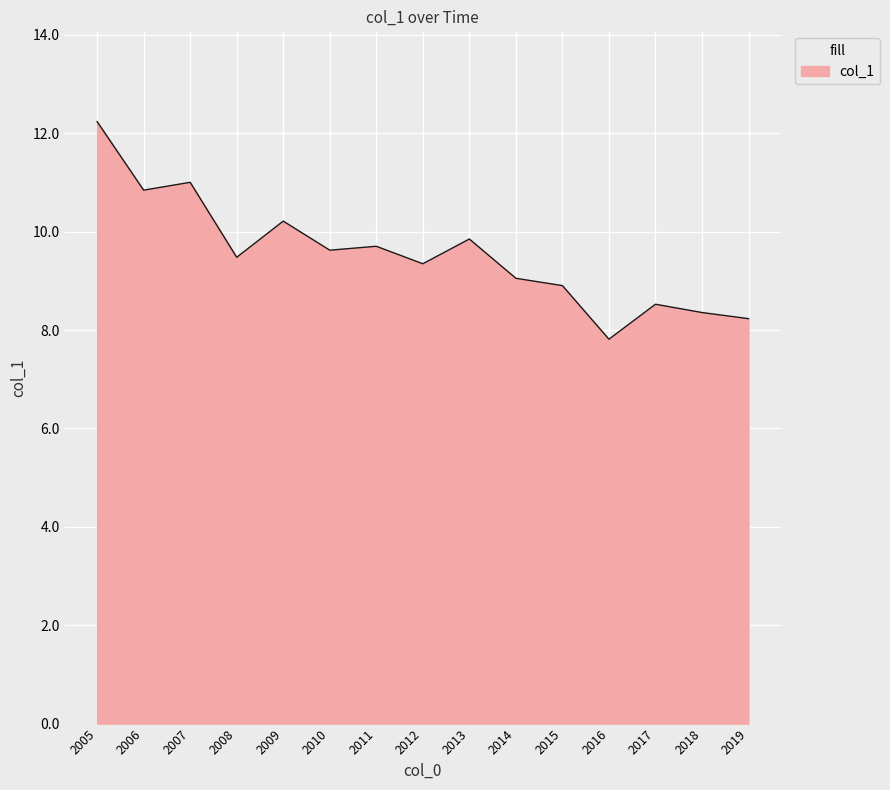

Is it true that the value at 2013 is 16.6?

False